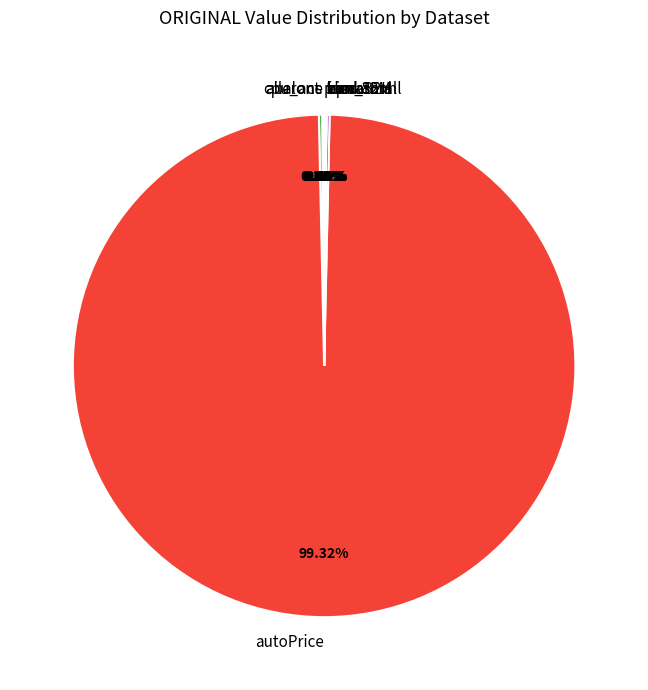

To the nearest percent, what is the average slice percentage?

10%